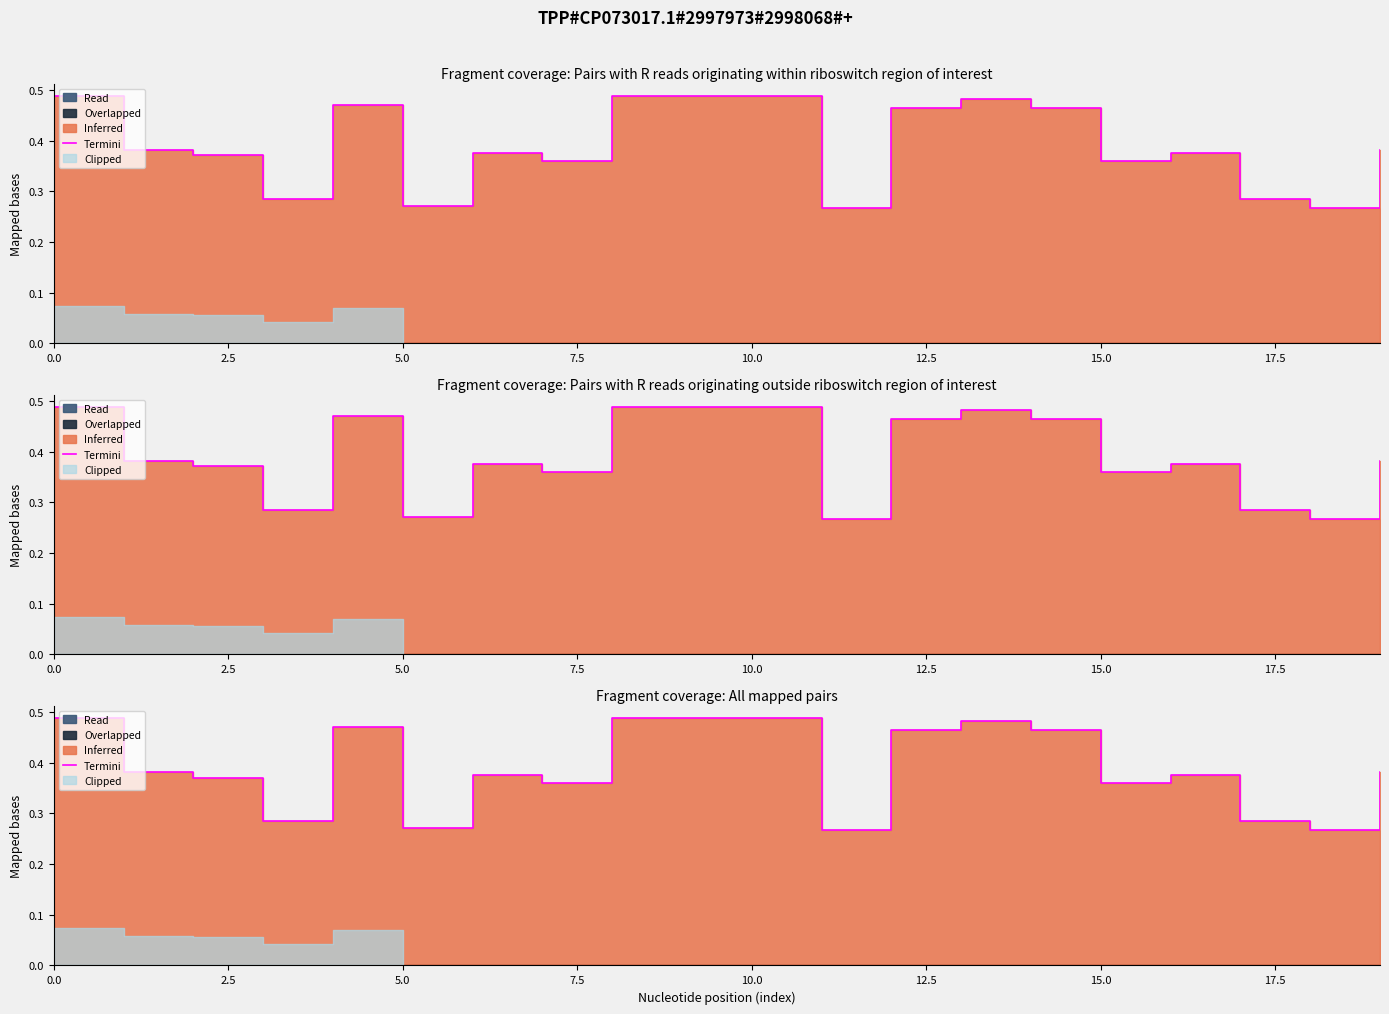

Is it true that the value at 7.5 is 0.4?

False